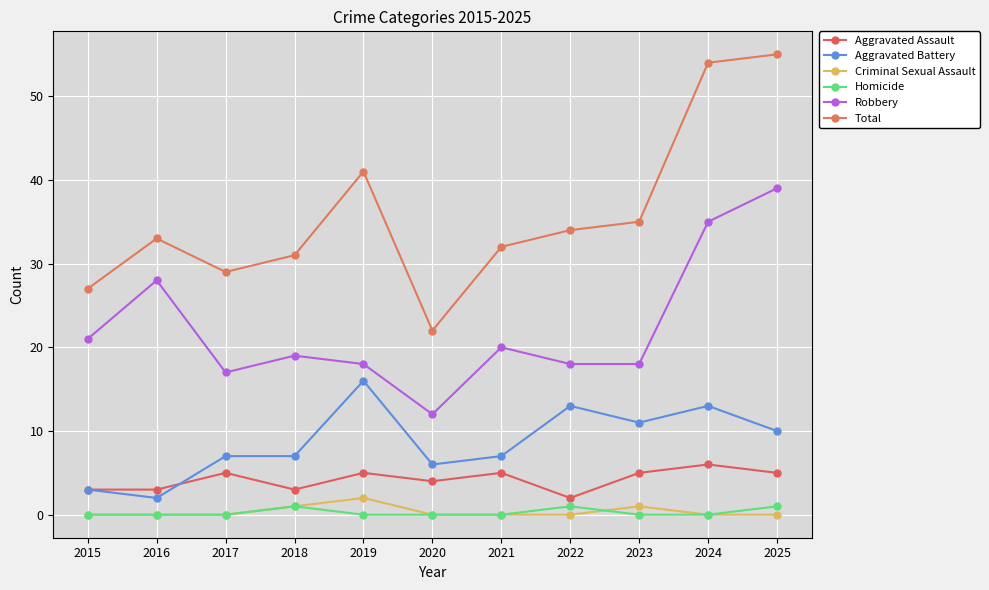

Which category has the lowest value in the Robbery series?

2020